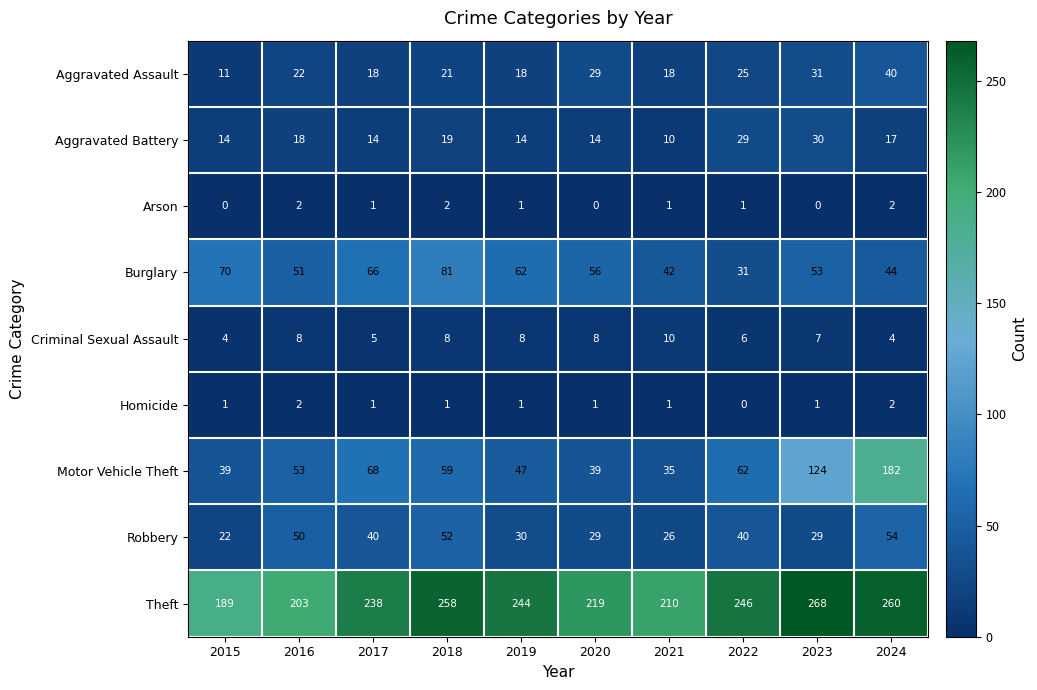

At which label does Arson first exceed 1?

2016